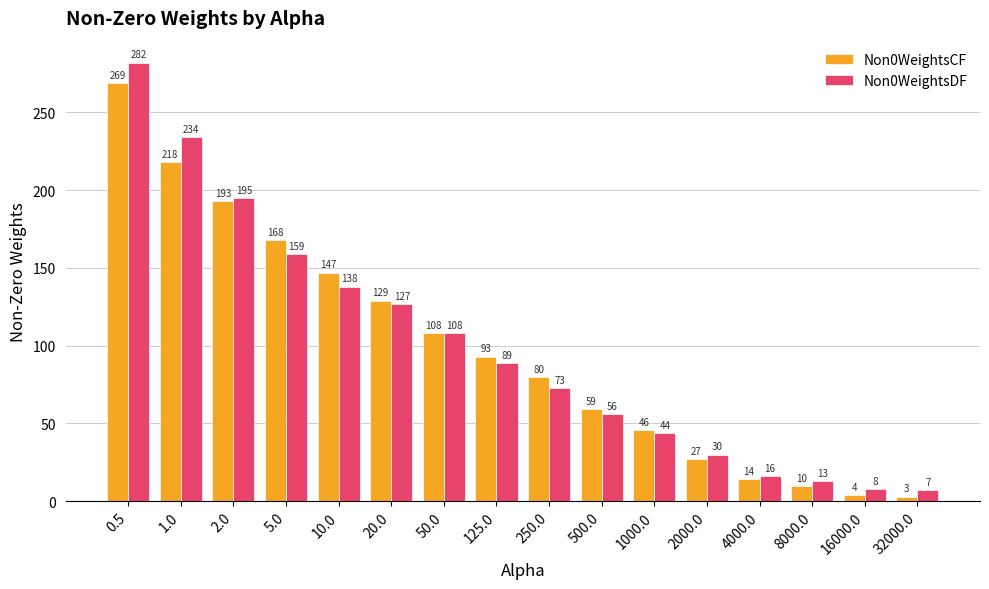

Between 250.0 and 4000.0, which series saw the biggest shift?

Non0WeightsCF